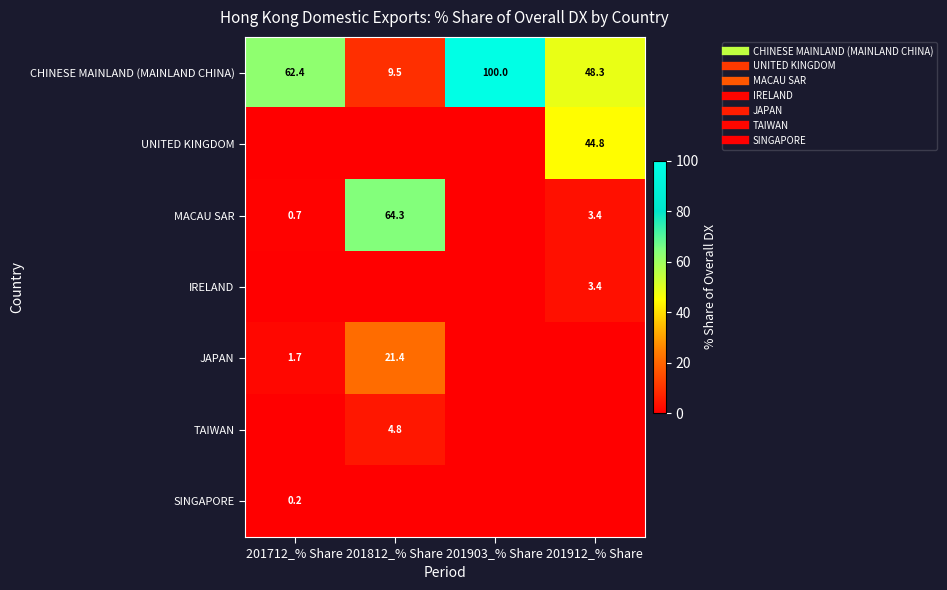

Rank the series by their maximum value, from highest to lowest.

CHINESE MAINLAND (MAINLAND CHINA), MACAU SAR, UNITED KINGDOM, JAPAN, TAIWAN, IRELAND, SINGAPORE